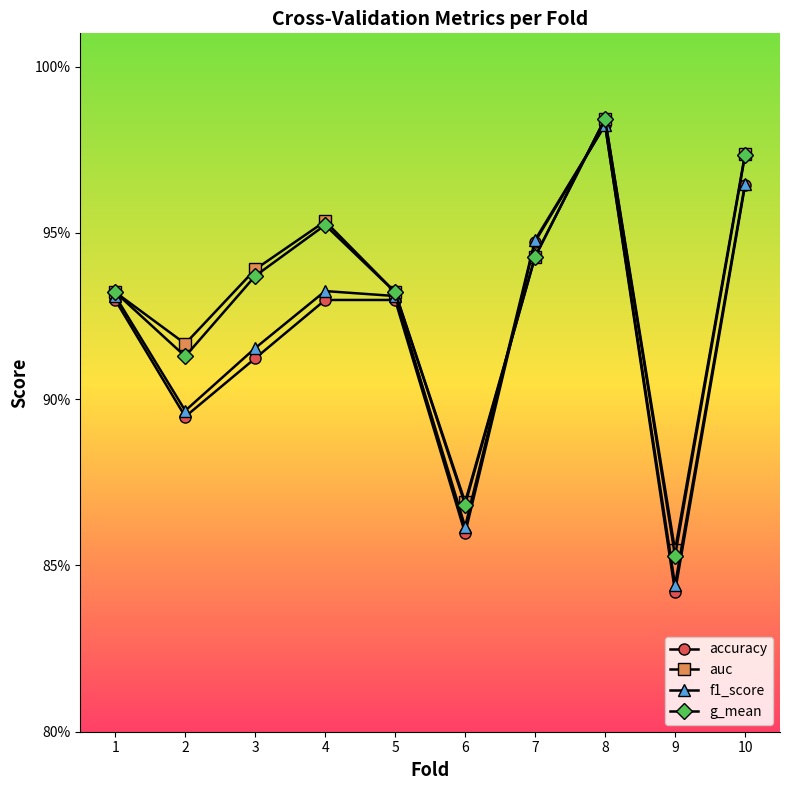

Which has a higher value, 5 or 4?

5